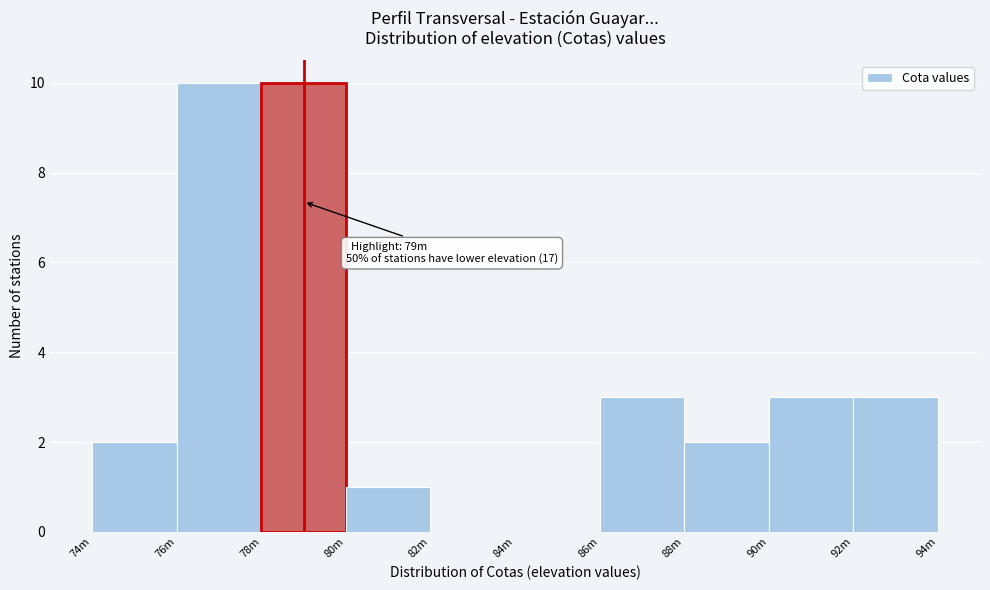

Reading left to right, transcribe all the data shown in this chart.

74m=2	76m=10	78m=10	80m=1	82m=0	84m=0	86m=3	88m=2	90m=3	92m=3